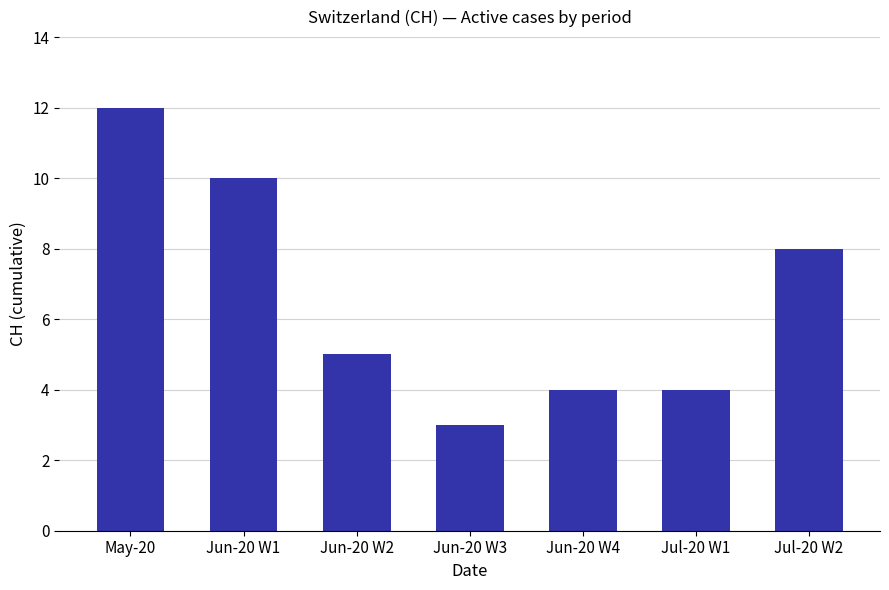

Are the bars horizontal?

No